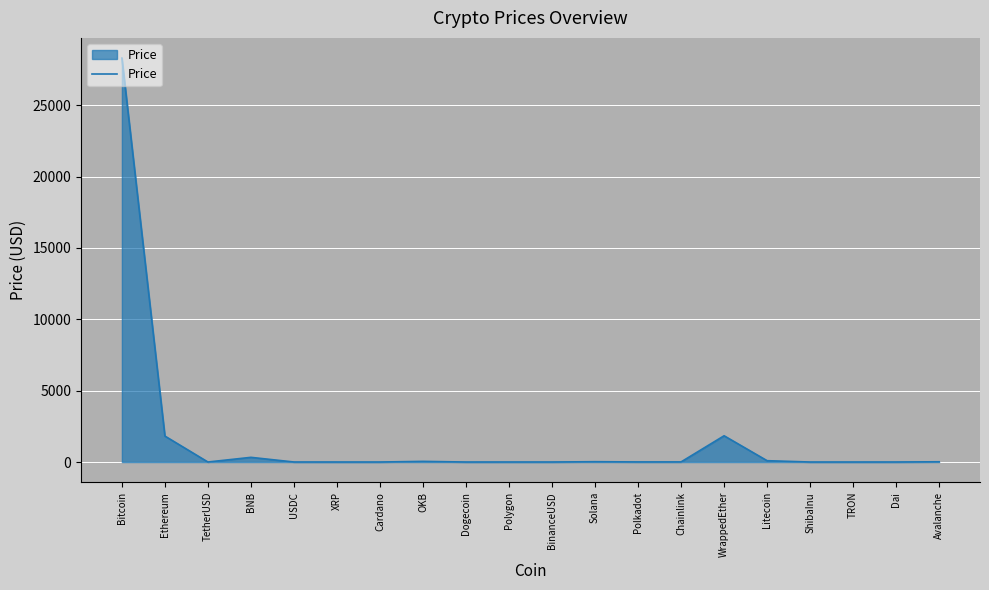

What value does the data have at Ethereum?

1818.2